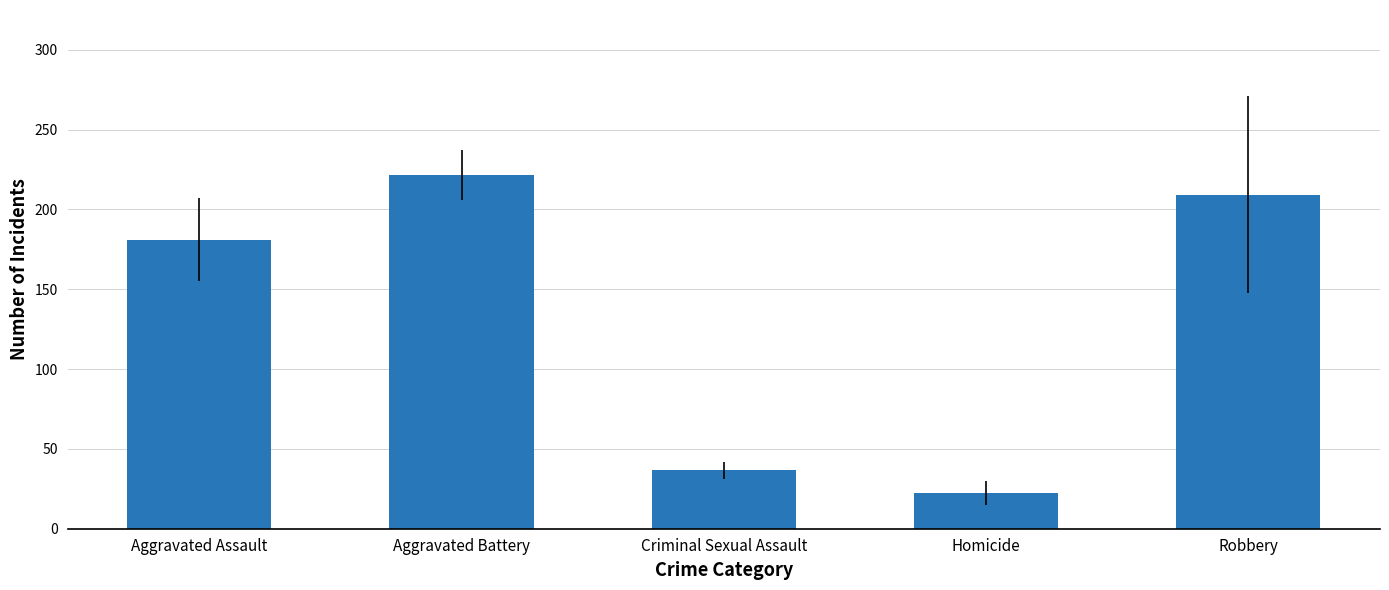

Which label corresponds to the largest value in the chart?

Aggravated Battery